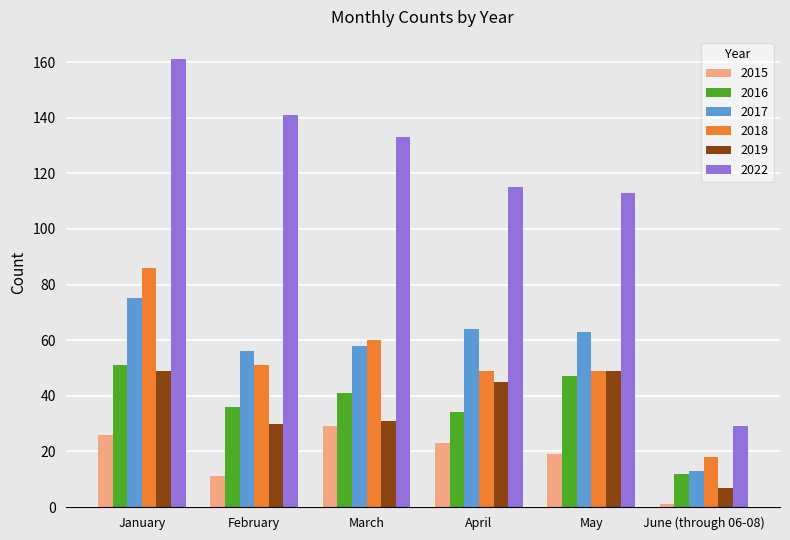

What is the average value of the 2015 series?

18